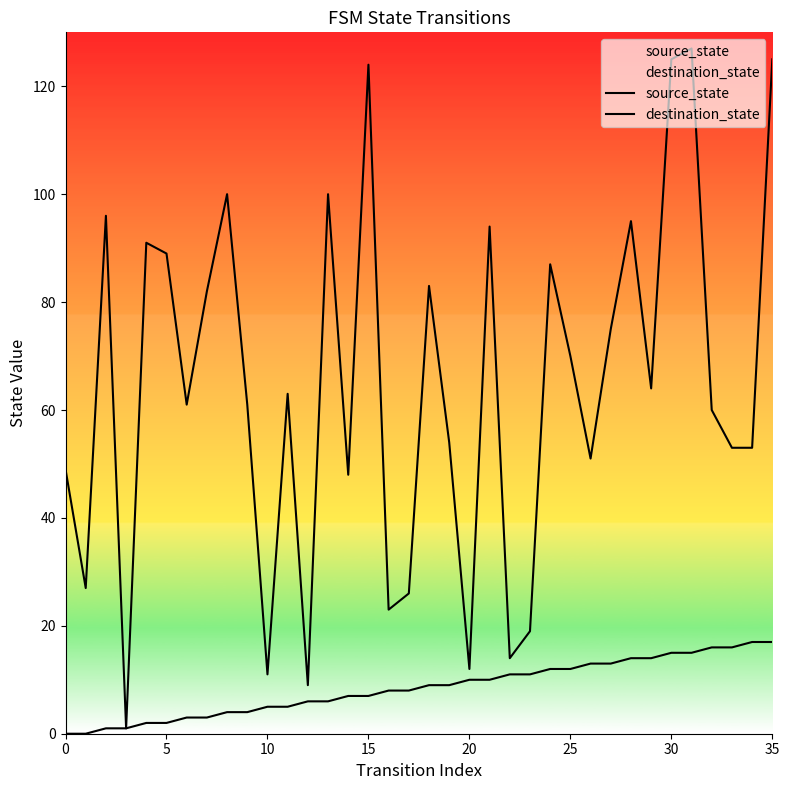

What is the difference between the source_state values at 17 and 11?

3